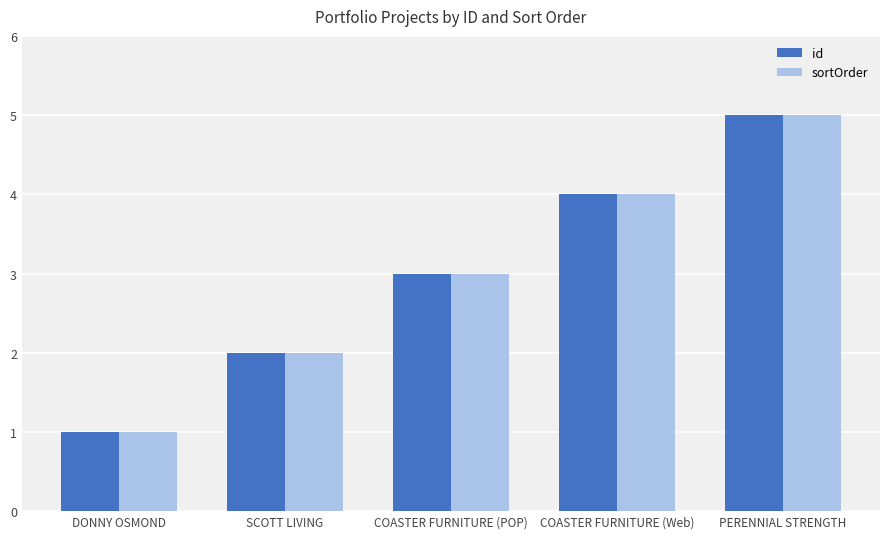

What is the approximate value of id at COASTER FURNITURE (Web)?

4